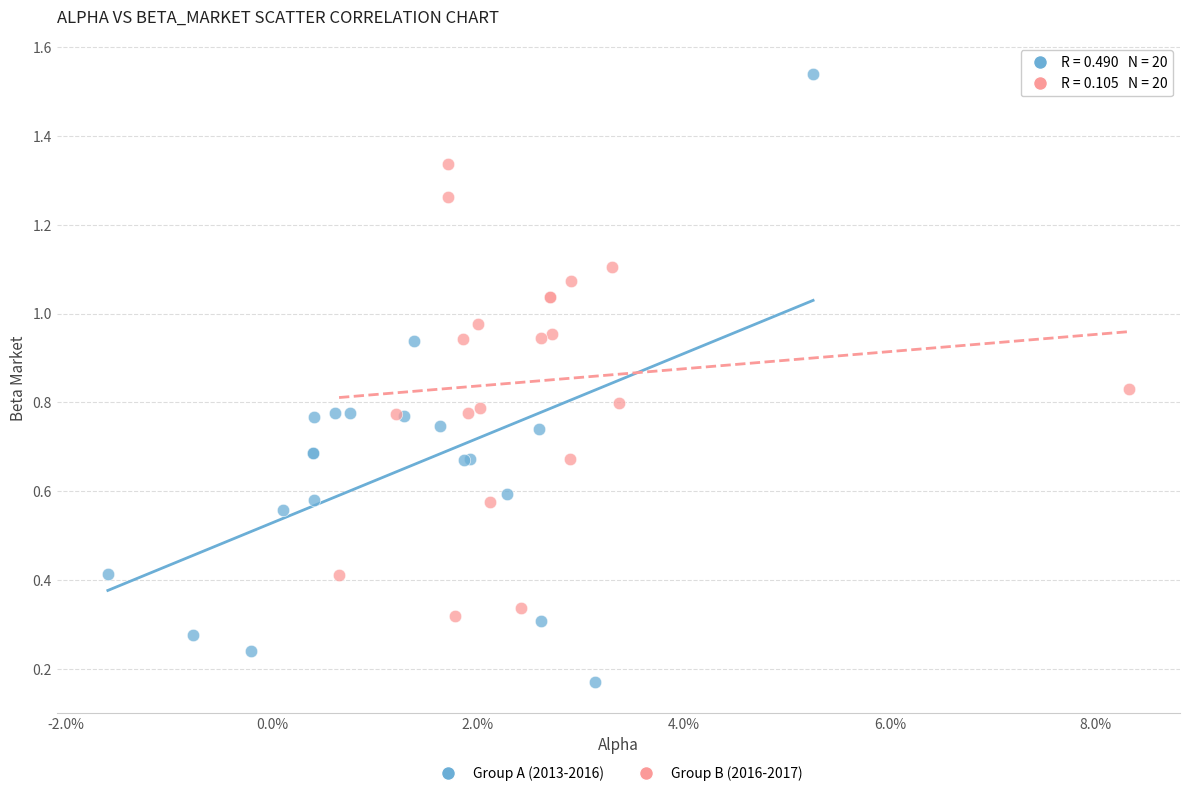

Which series contains the lowest Y value?

Group A (2013-2016)